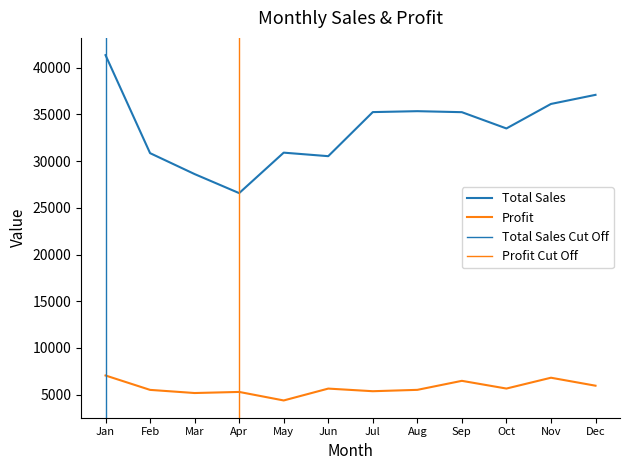

At which label is Total Sales closest to 33963?

Oct